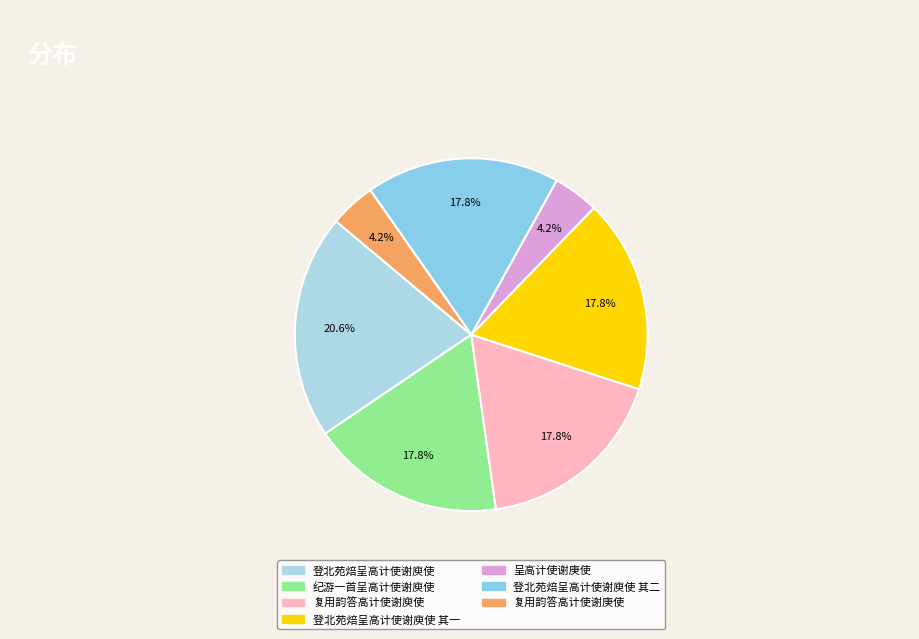

The 纪游一首呈高计使谢庾使 slice represents 18% of the pie. True or false?

True